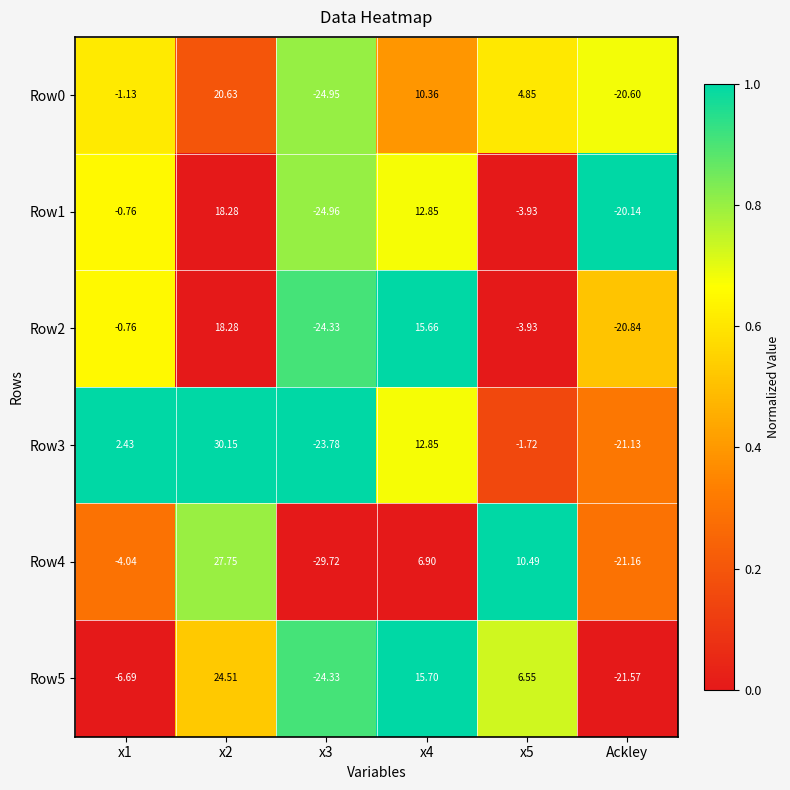

Is the value of Row1 at x1 greater than the value of Row3 at x1?

No